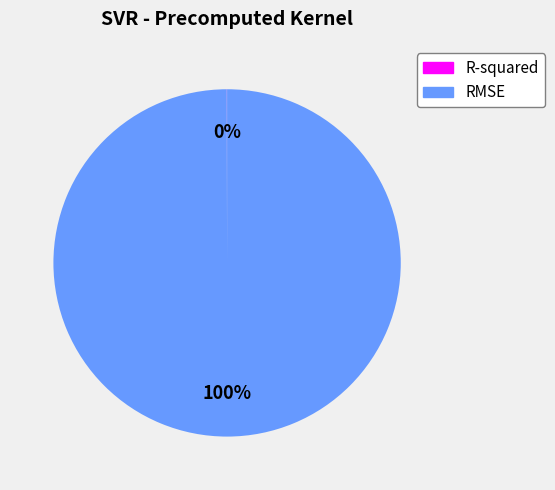

Which category has the biggest portion of the pie?

RMSE